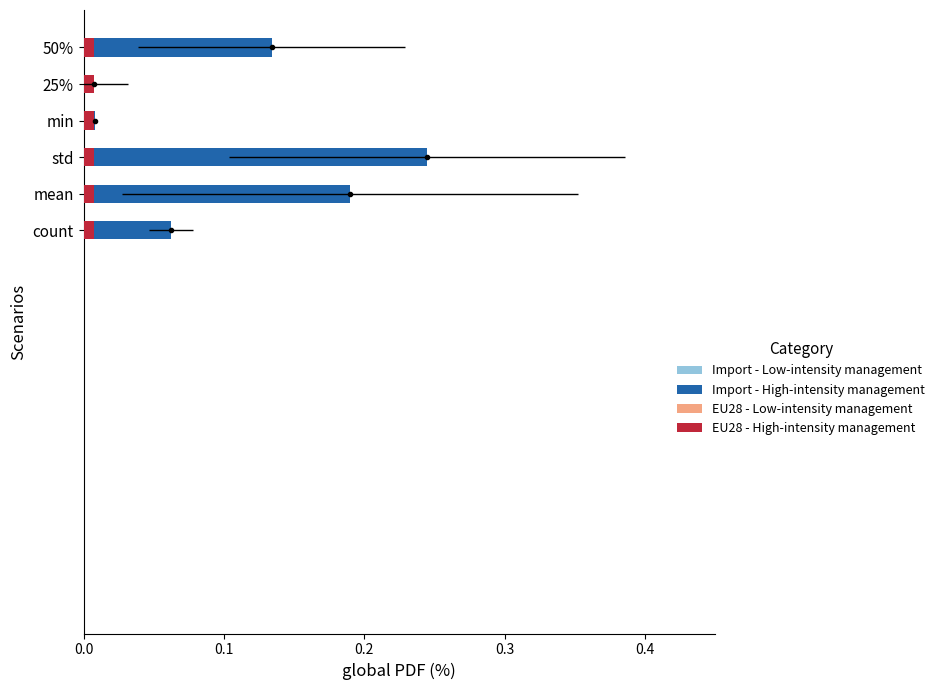

At 0.0, list the series in order from largest to smallest.

EU28 - High-intensity management, Import - High-intensity management